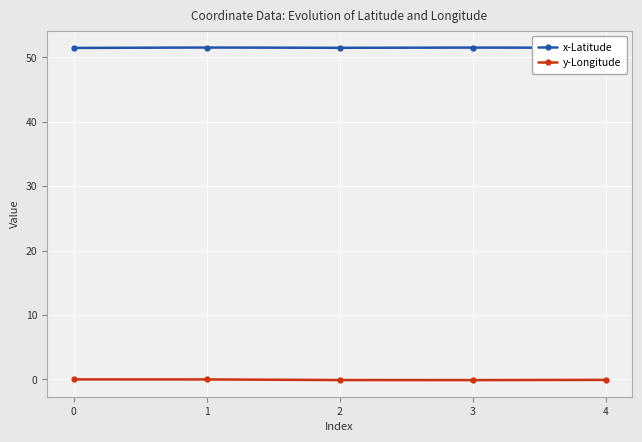

True or false: y-Longitude and x-Latitude intersect in this chart.

False